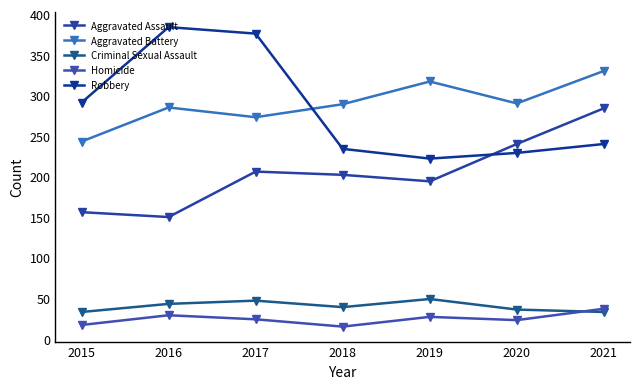

What are all the series names shown in the legend?

Aggravated Assault, Aggravated Battery, Criminal Sexual Assault, Homicide, Robbery